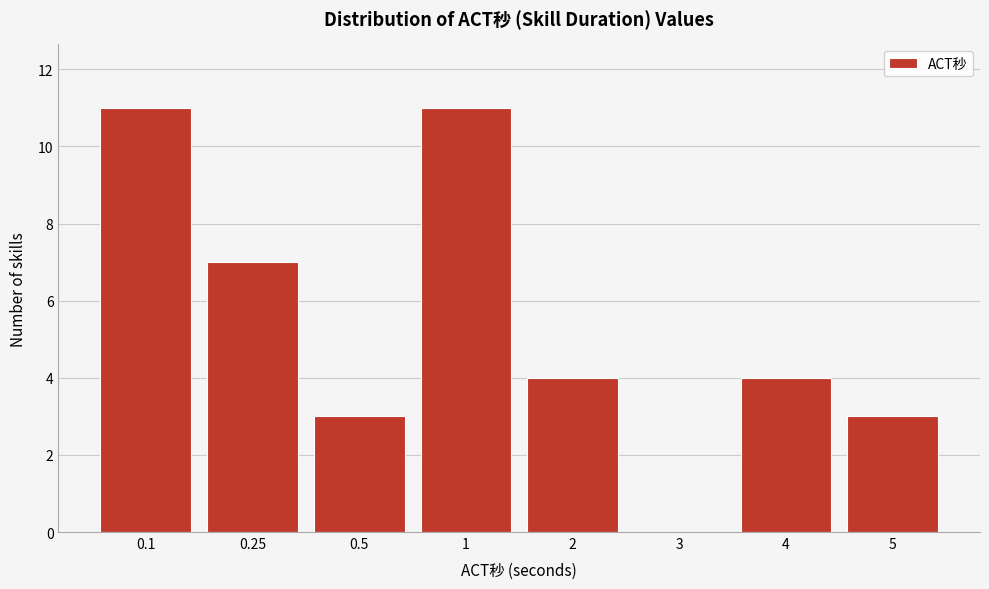

Reading right to left, transcribe all the data shown in this chart.

5=3	4=4	3=0	2=4	1=11	0.5=3	0.25=7	0.1=11